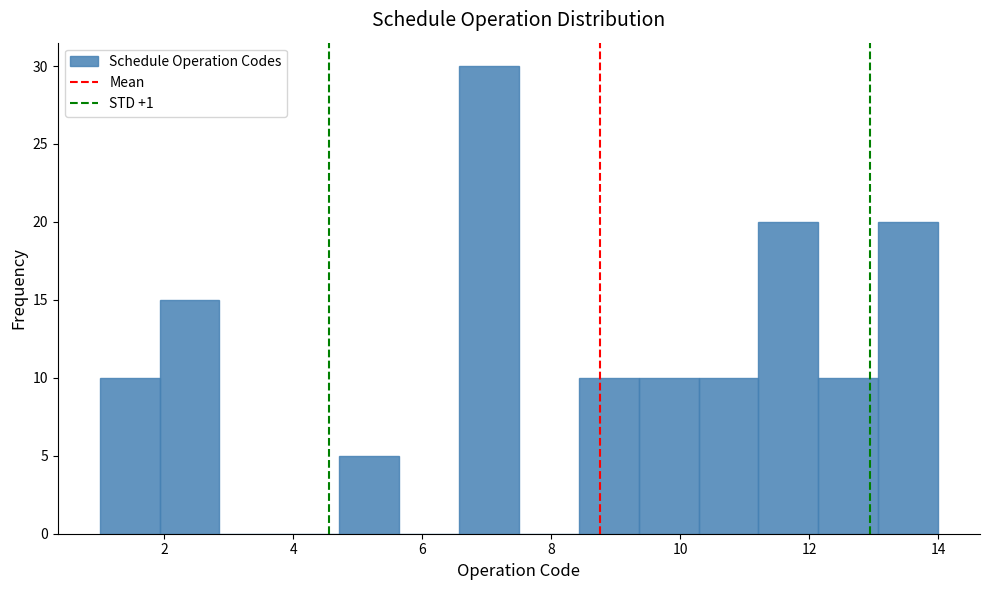

Reading left to right, transcribe this chart: for each bar, give the range it covers on the x-axis and its height. Neither the bar edges nor the heights are printed on the chart, so give them approximately, as read against the axes.

1.0 to 2.0: 10
2.0 to 2.8: 15
2.8 to 3.8: 0
3.8 to 4.8: 0
4.8 to 5.6: 5
5.6 to 6.6: 0
6.6 to 7.6: 30
7.6 to 8.4: 0
8.4 to 9.4: 10
9.4 to 10.2: 10
10.2 to 11.2: 10
11.2 to 12.2: 20
12.2 to 13.0: 10
13.0 to 14.0: 20